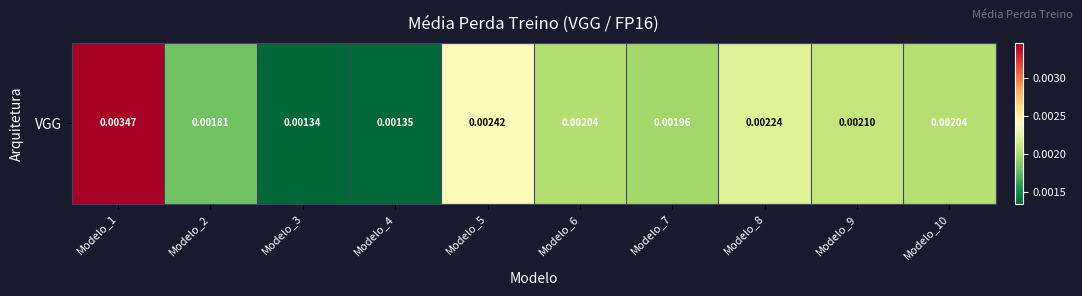

How many values are between 0 and 1?

10